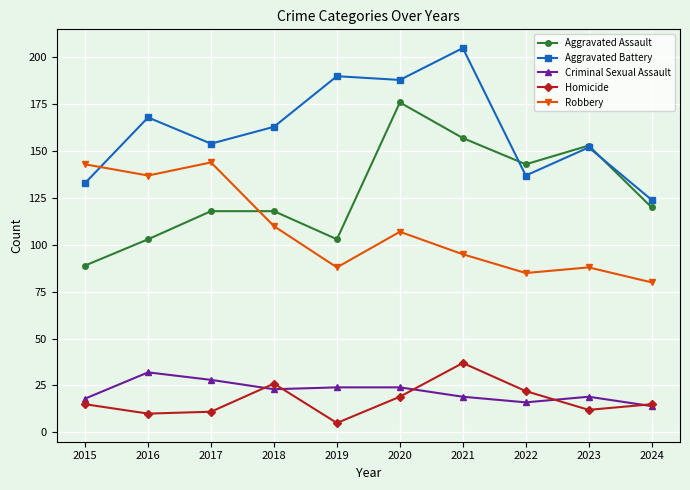

The value of Aggravated Assault at 2019 is 143. True or false?

False